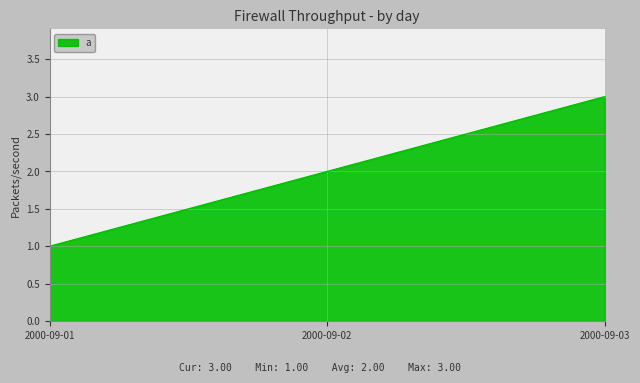

Reading left to right, transcribe all the data shown in this chart.

2000-09-01=1	2000-09-02=2	2000-09-03=3